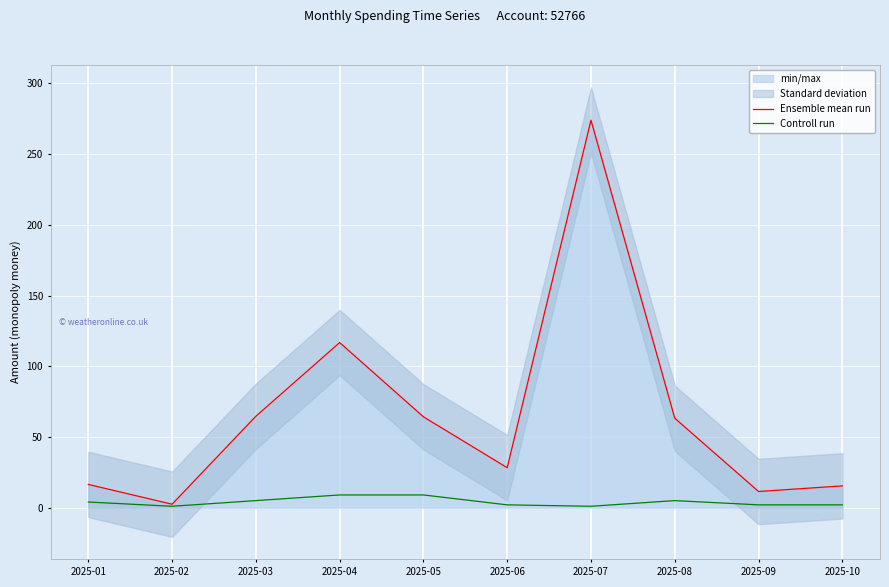

Which series has the largest total across all categories?

Ensemble mean run